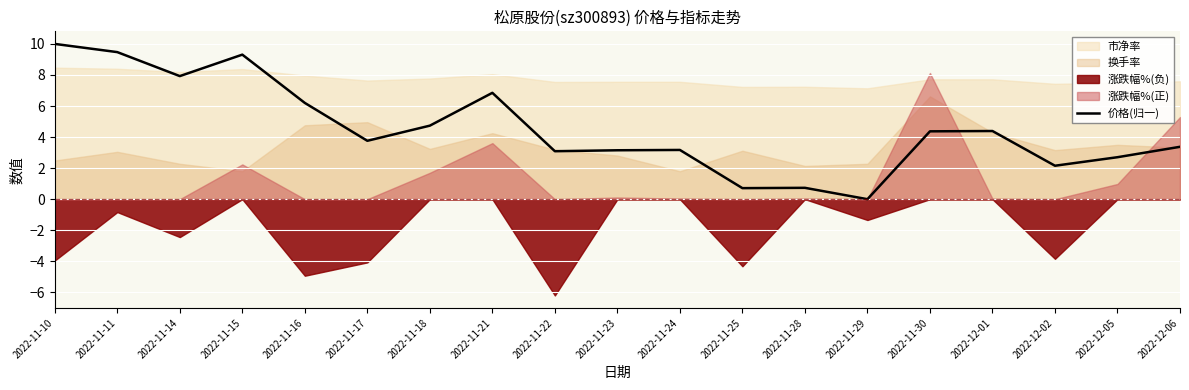

The 价格(归一) series shows 14.1 at 2022-11-10. True or false?

False